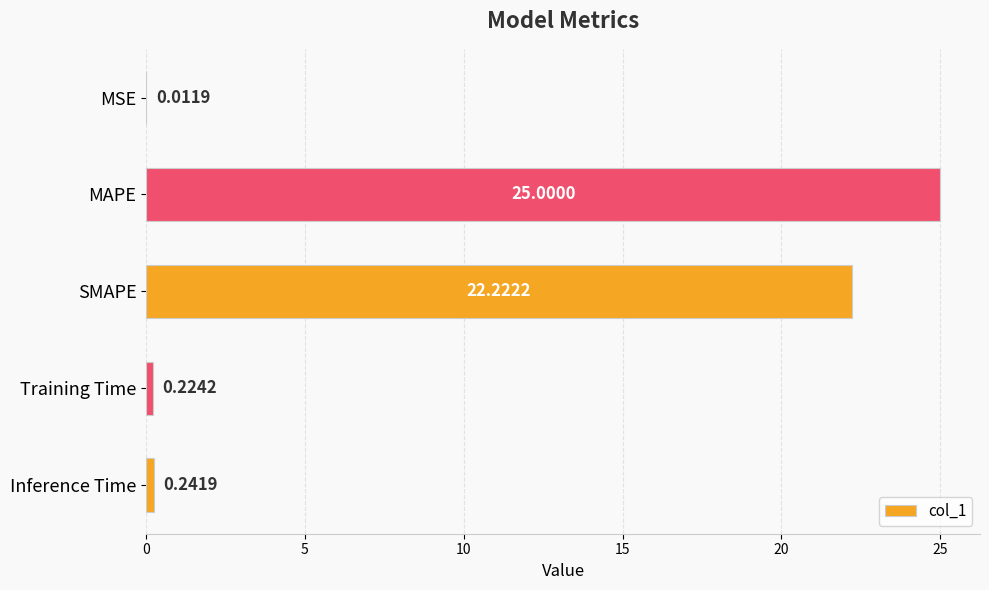

Which has a higher value, Training Time or MSE?

Training Time